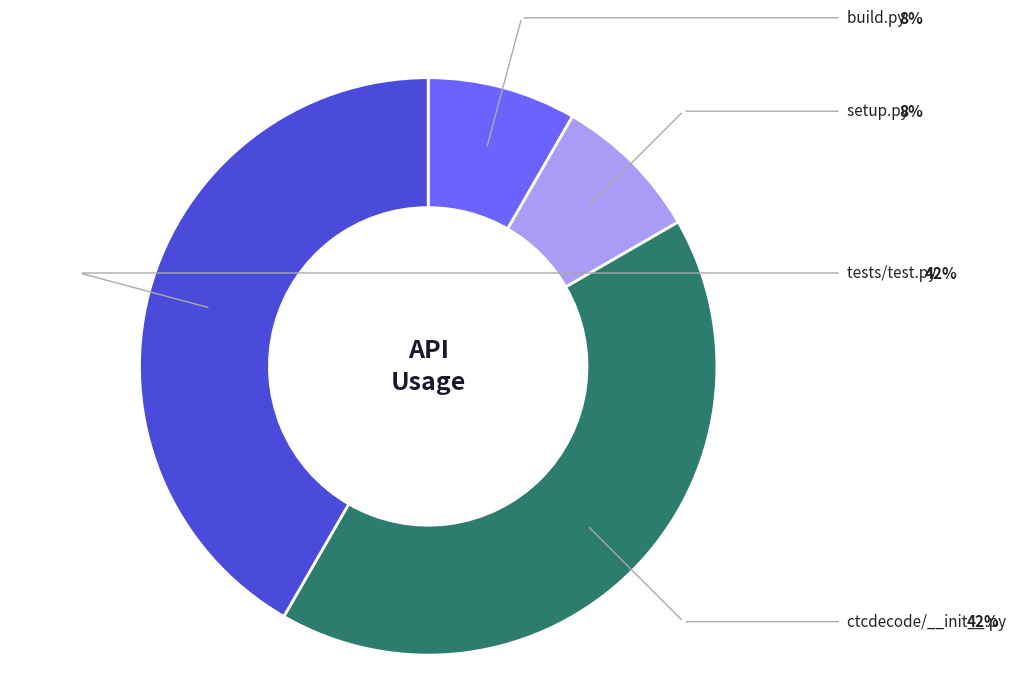

Is there a majority slice in this chart?

No